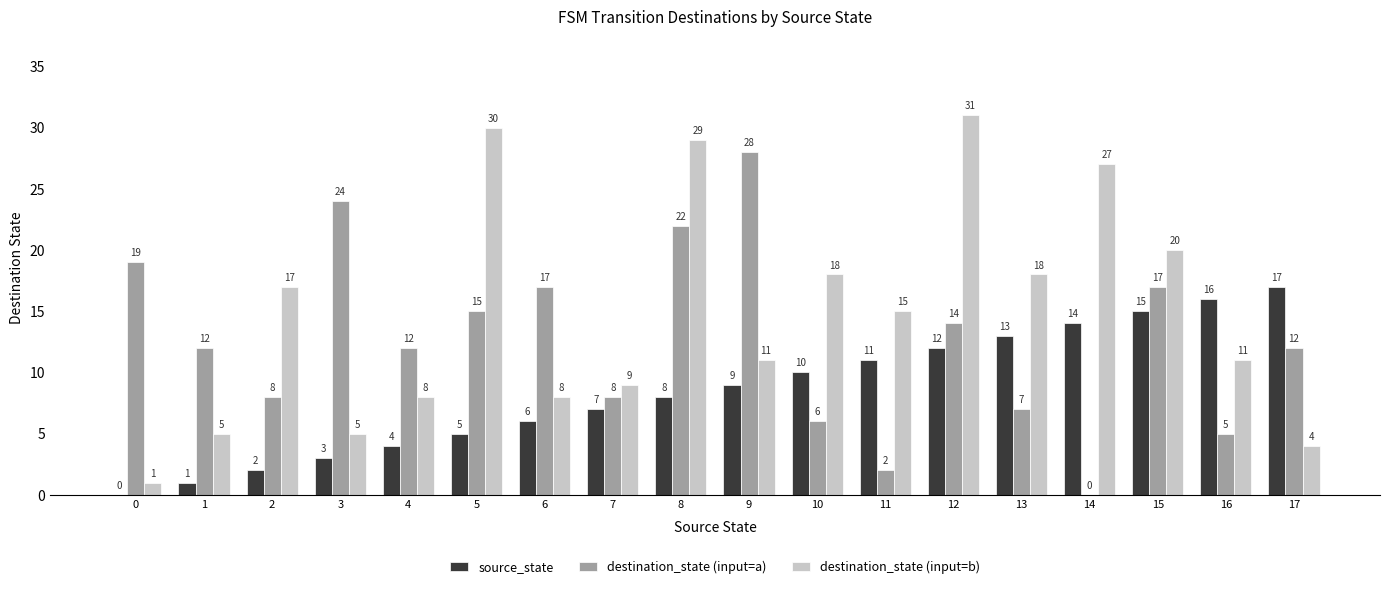

The value of destination_state (input=a) at 17 is 12. True or false?

True